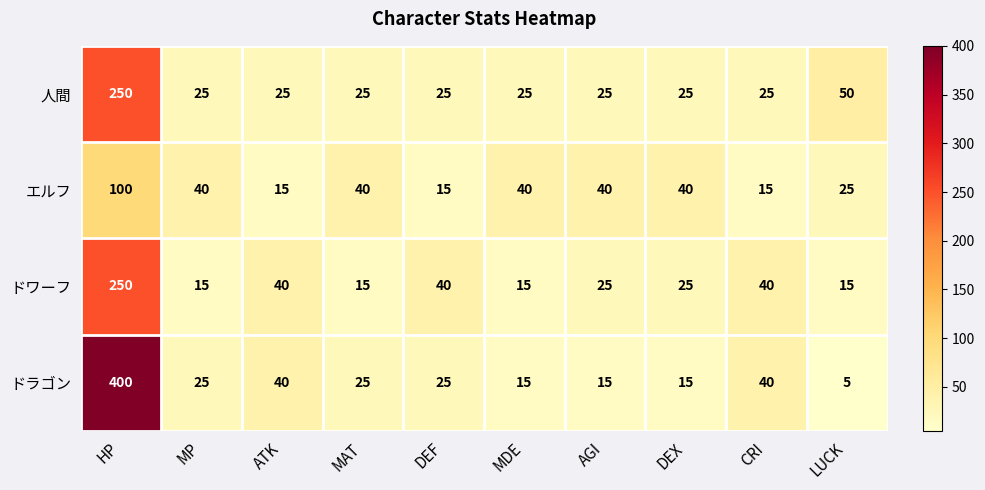

Which series has the largest total across all categories?

ドラゴン